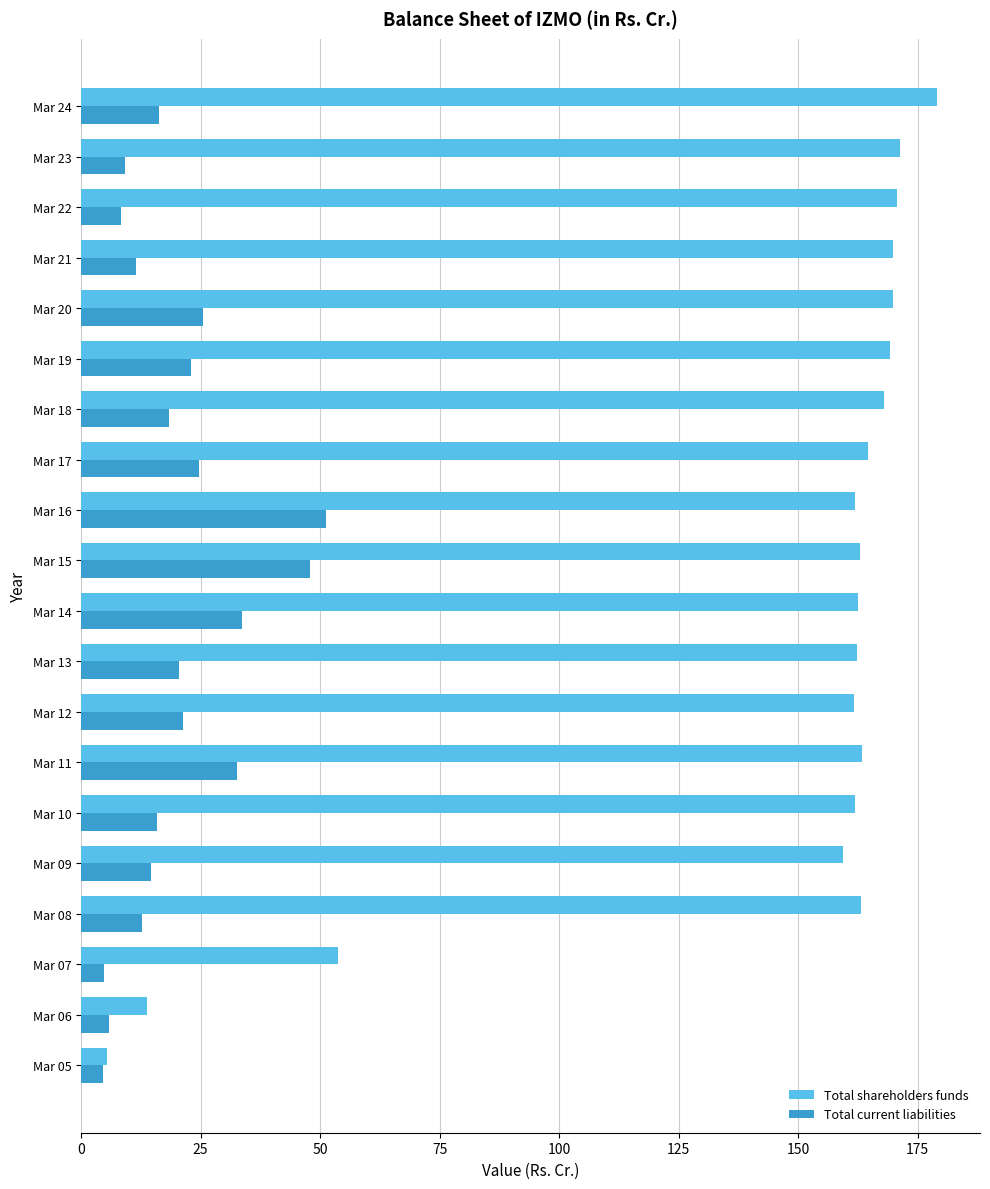

Count the number of data series in this chart.

2